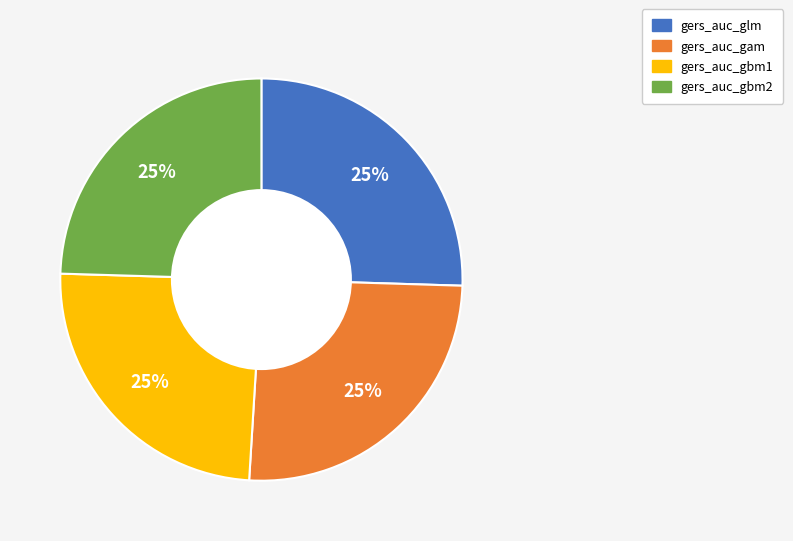

Is it true that gers_auc_gbm1 is 34% of the pie?

False